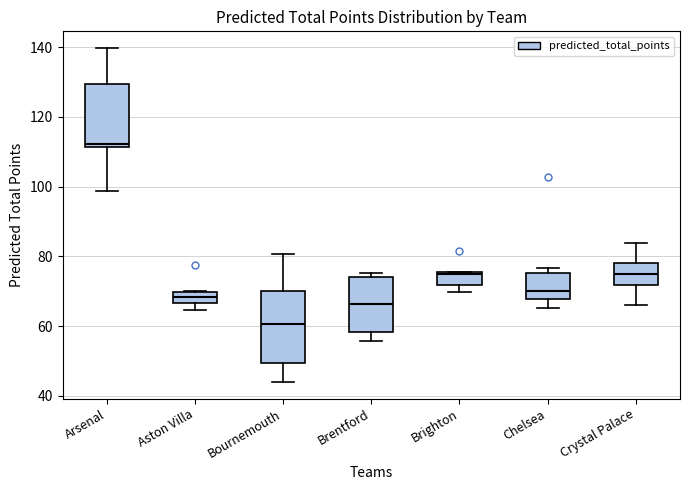

Reading left to right, transcribe this box plot: for each box, give where its median line is, the range the box spans, and where its two whiskers end, as read against the y-axis. The values are not printed on the chart, so give them approximately, as read against the axis.

Arsenal: median 112 (just above the box's lower edge), box 112 to 130, whiskers 98 to 140
Aston Villa: median 68, box 66 to 70, whiskers 64 to 70
Bournemouth: median 60, box 50 to 70, whiskers 44 to 80
Brentford: median 66, box 58 to 74, whiskers 56 to 76
Brighton: median 76, box 72 to 76, whiskers 70 to 76
Chelsea: median 70, box 68 to 76, whiskers 66 to 76 (just above the box's upper edge)
Crystal Palace: median 74, box 72 to 78, whiskers 66 to 84